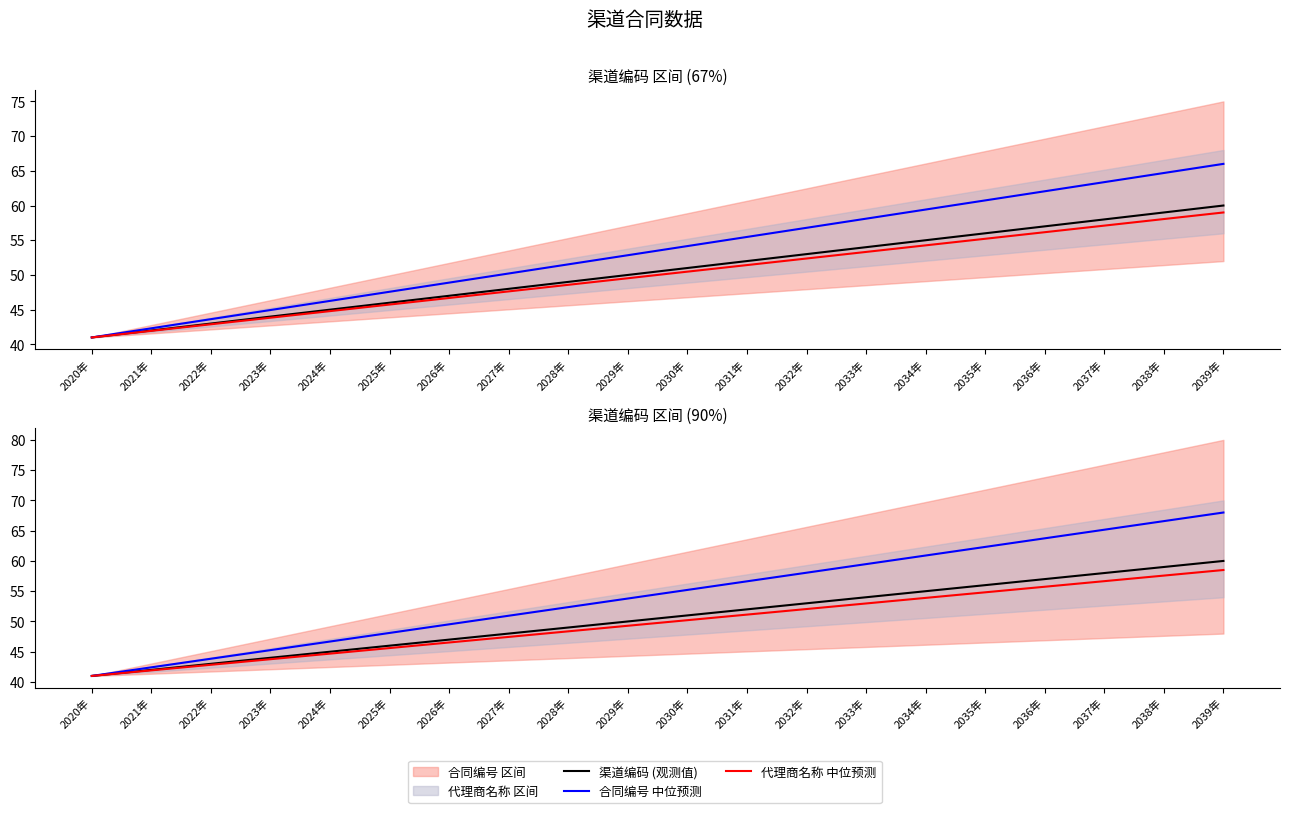

True or false: 渠道编码 (观测值) and 合同编号 中位预测 cross at least once.

False